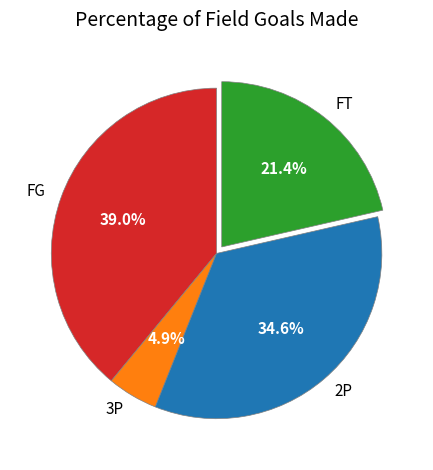

Rank the categories by value from lowest to highest.

3P, FT, 2P, FG